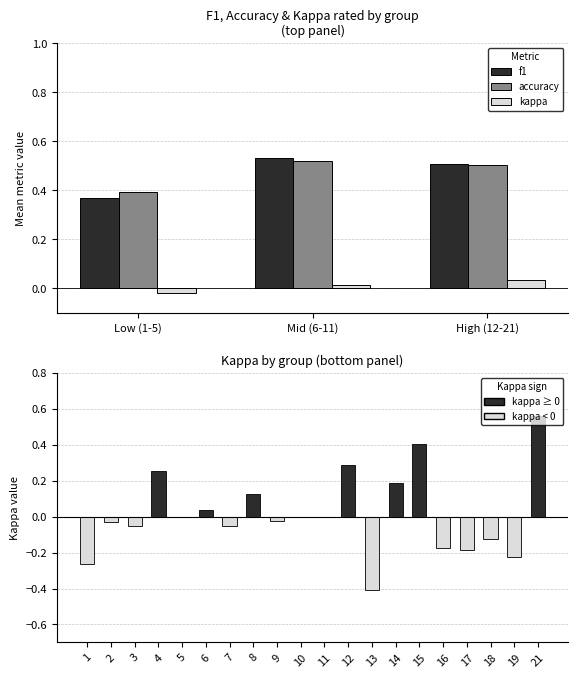

True or false: accuracy has a value of 0.5 at 6.

True